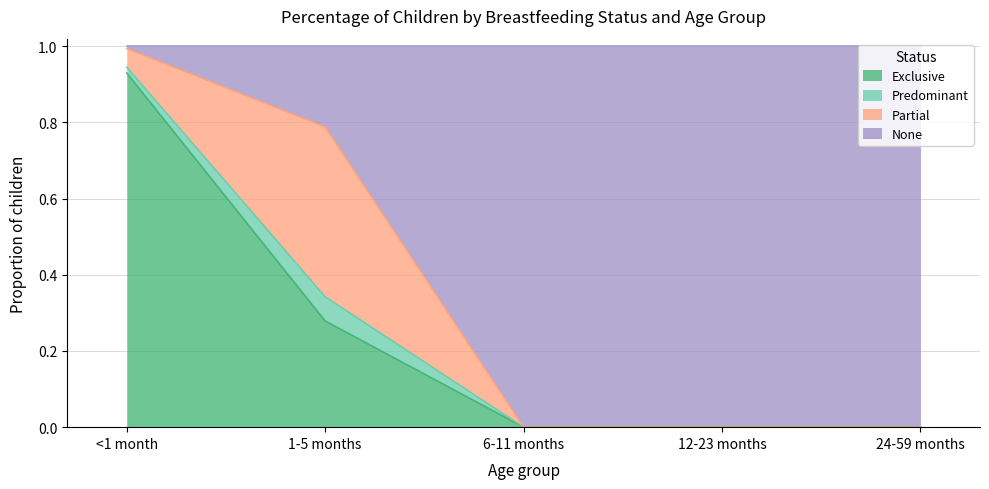

At which label does Exclusive reach its peak?

<1 month